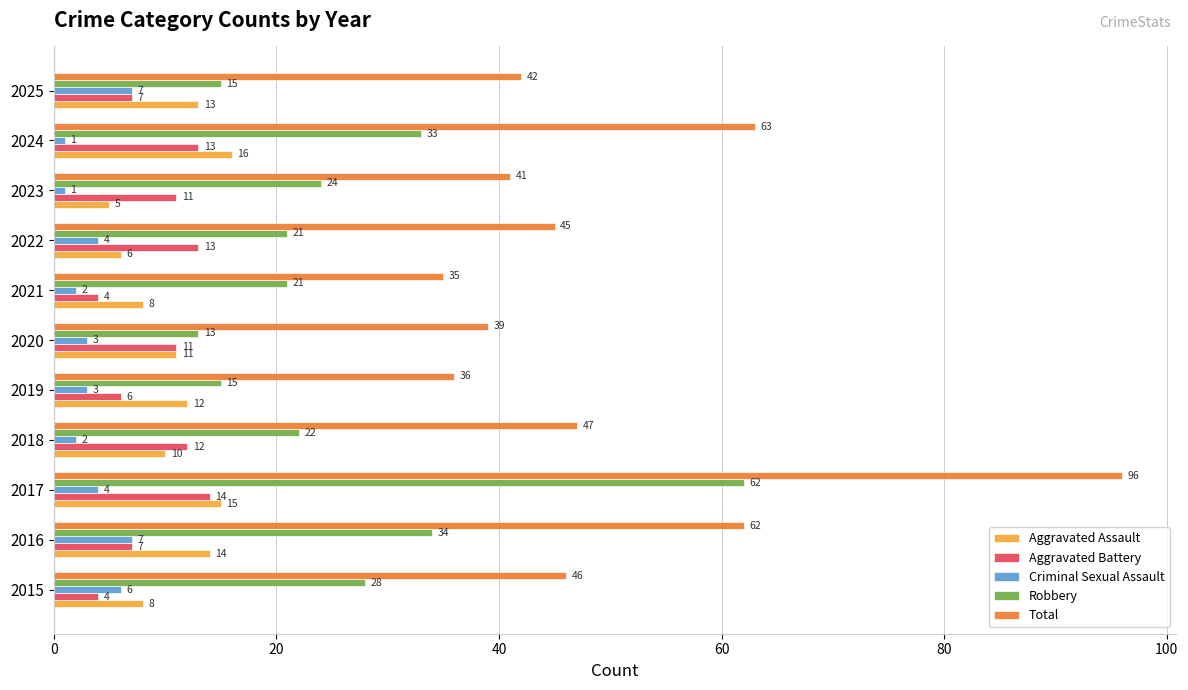

What is the difference between the highest and lowest values at 2016?

55